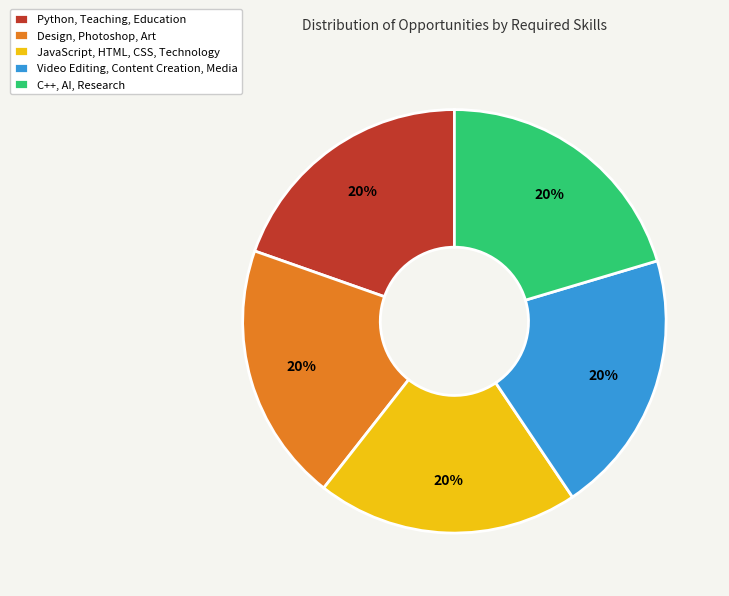

To the nearest percent, what percentage of the pie is Python, Teaching, Education?

20%